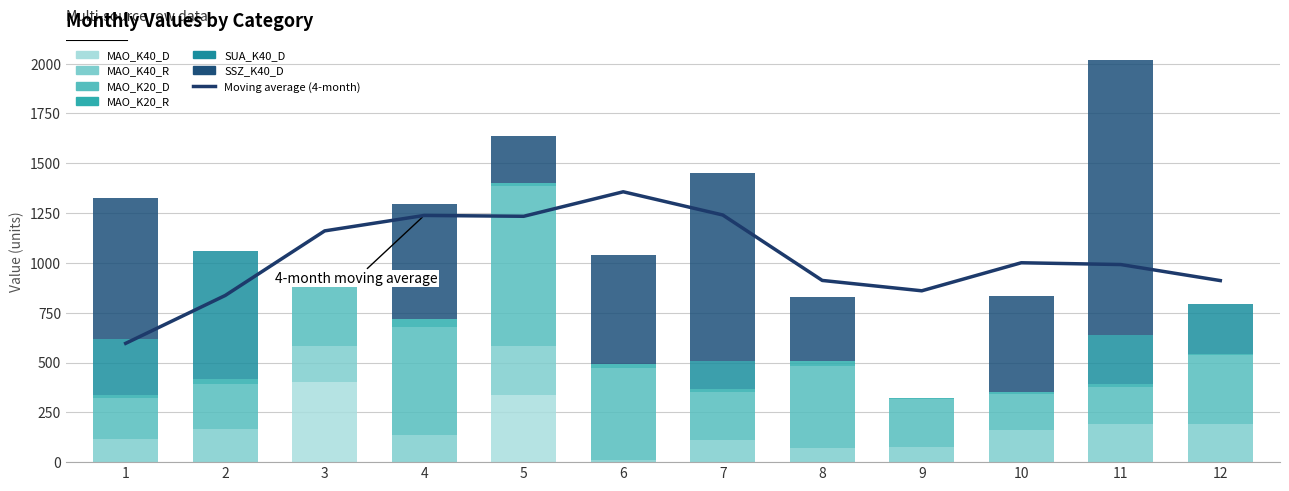

List the labels in order of MAO_K40_R value, largest first.

5, 11, 12, 3, 2, 10, 4, 1, 7, 9, 8, 6